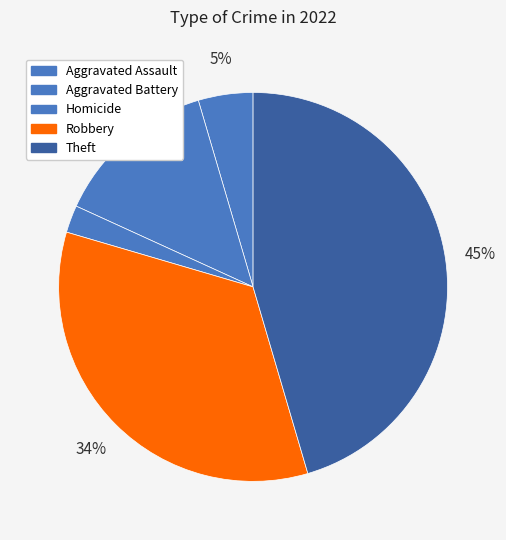

How many slices are in this pie chart?

5